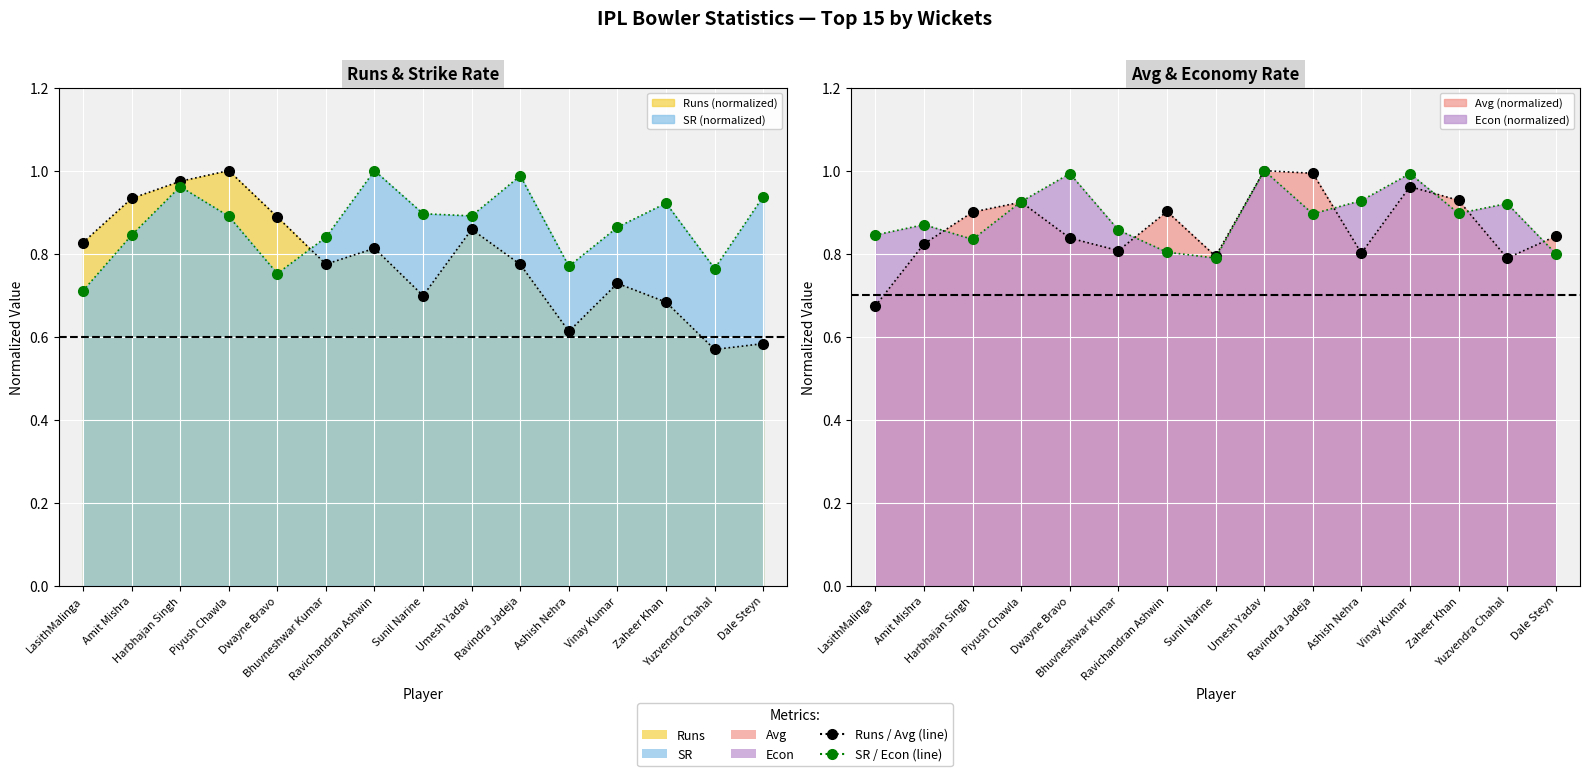

Reading right to left, what are all the values shown in this chart?

Runs: 0.6	0.6	0.7	0.7	0.6	0.8	0.9	0.7	0.8	0.8	0.9	1.0	1.0	0.9	0.8
Avg: 0.8	0.8	0.9	1.0	0.8	1.0	1.0	0.8	0.9	0.8	0.8	0.9	0.9	0.8	0.7
Econ: 0.8	0.9	0.9	1.0	0.9	0.9	1.0	0.8	0.8	0.9	1.0	0.9	0.8	0.9	0.8
SR: 0.9	0.8	0.9	0.9	0.8	1.0	0.9	0.9	1.0	0.8	0.8	0.9	1.0	0.8	0.7